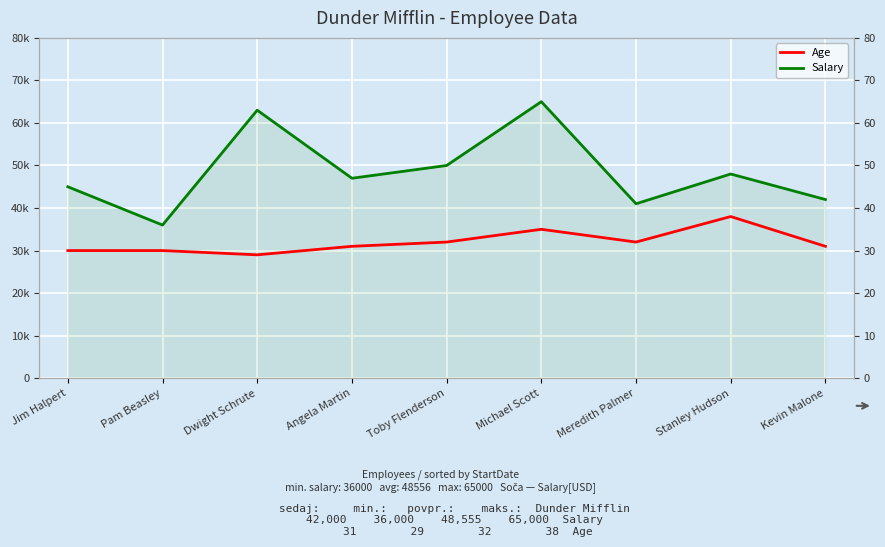

Which series changed the most between Dwight Schrute and Toby Flenderson?

Salary